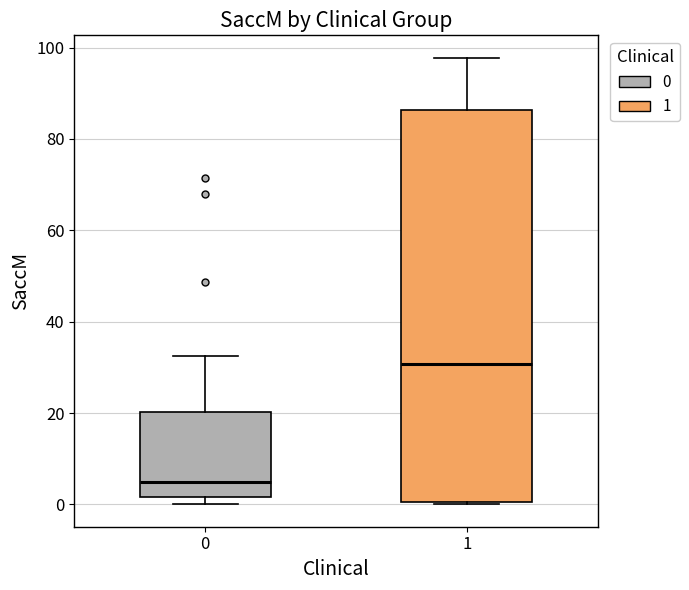

Reading left to right, transcribe this box plot: for each box, give where its median line is, the range the box spans, and where its two whiskers end, as read against the y-axis. The values are not printed on the chart, so give them approximately, as read against the axis.

0: median 4, box 2 to 20, whiskers 0 to 32
1: median 30, box 0 to 86, whiskers 0 to 98